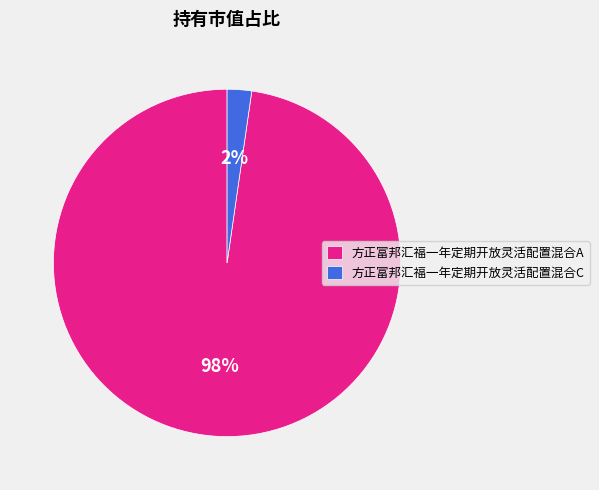

Rank the categories by value from lowest to highest.

方正富邦汇福一年定期开放灵活配置混合C, 方正富邦汇福一年定期开放灵活配置混合A